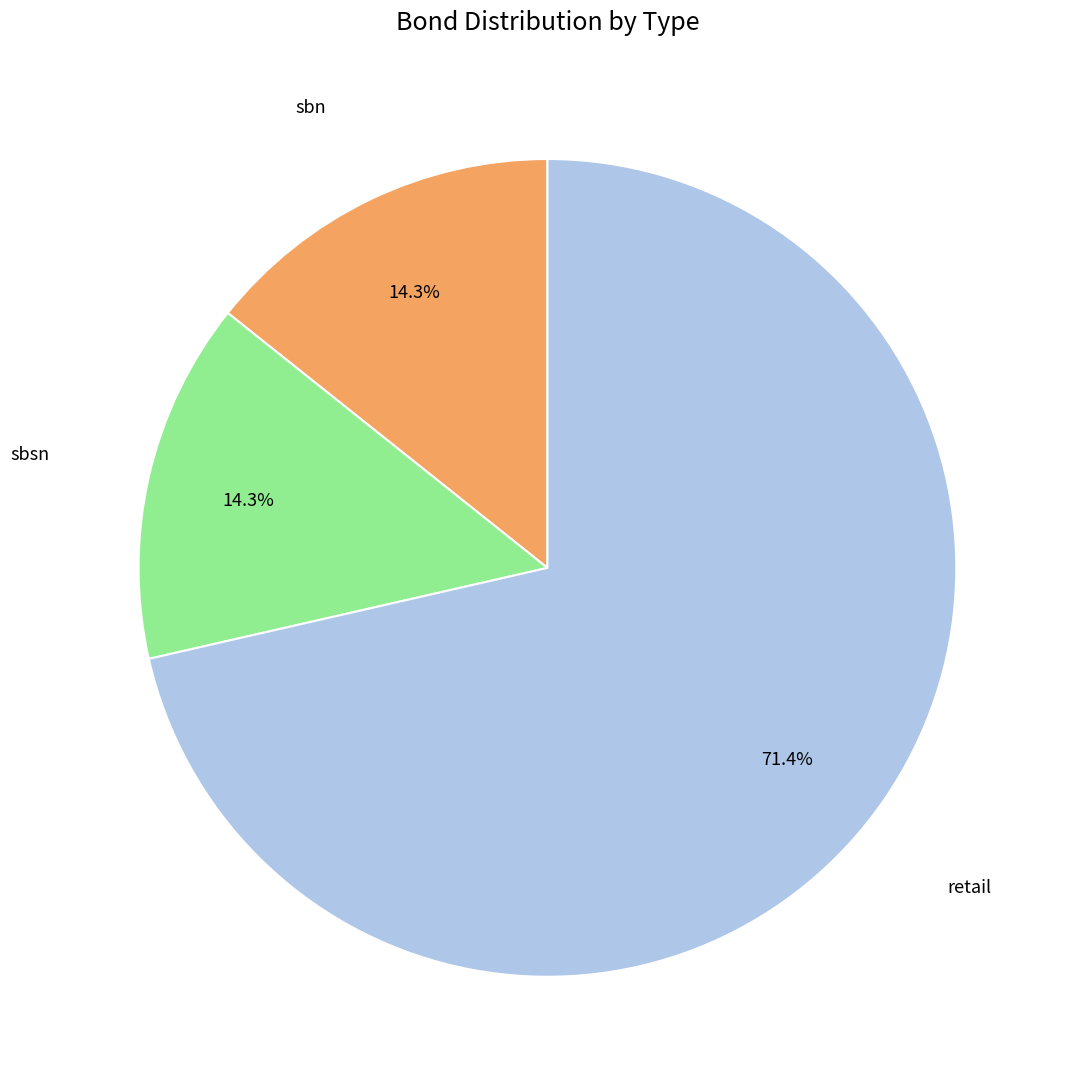

What is the majority slice?

retail